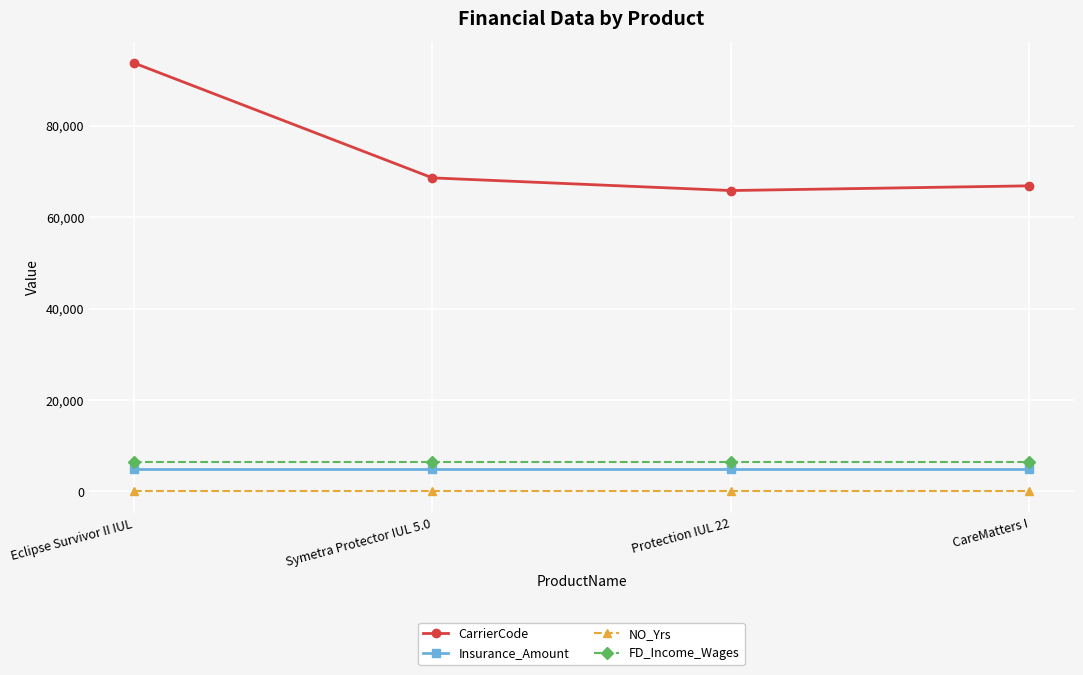

How many lines are shown in the chart?

4